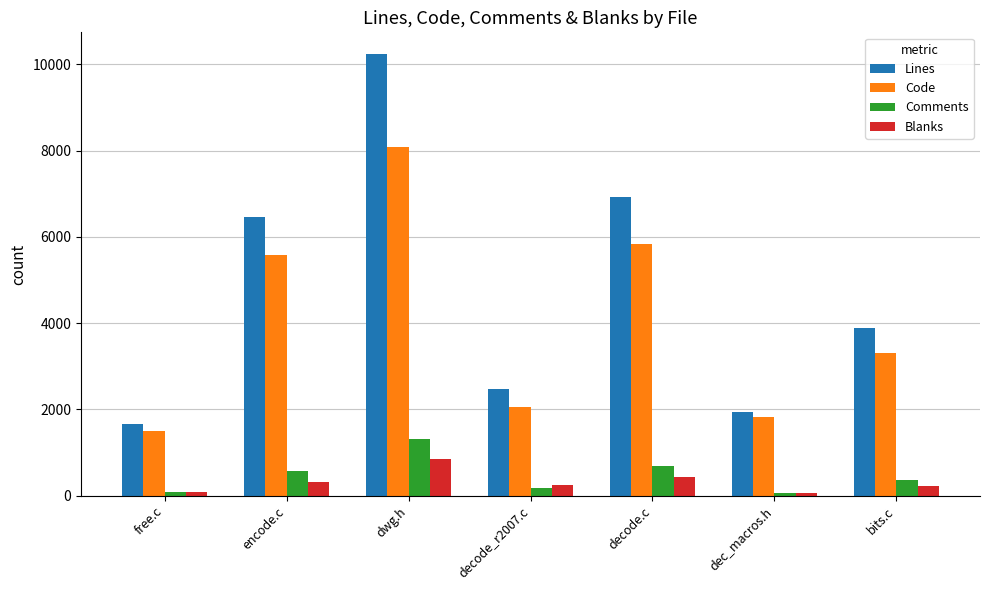

What is the difference between the Lines values at decode.c and free.c?

5263